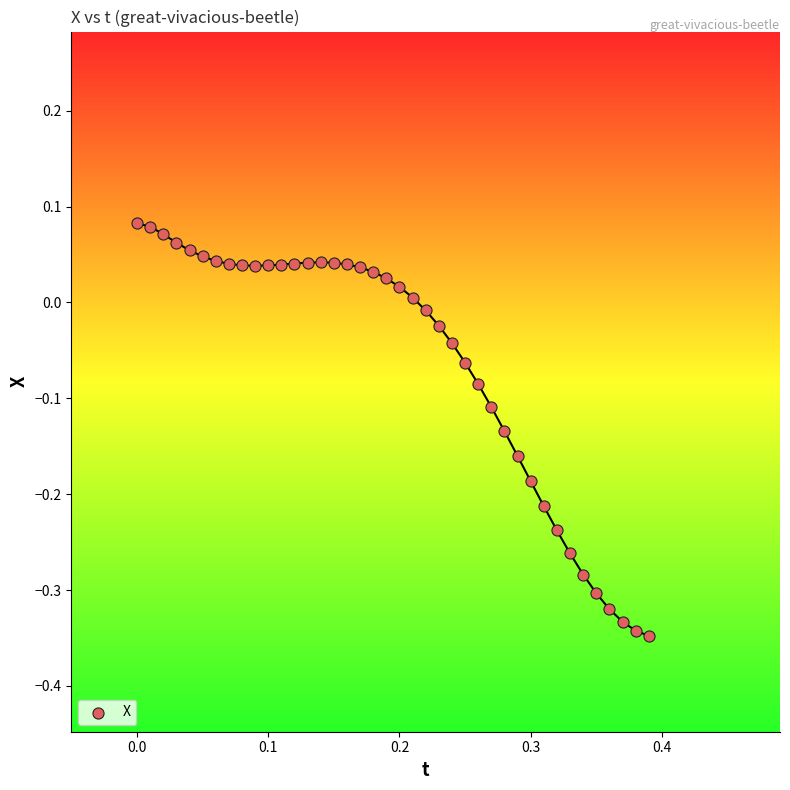

What is the range of X values (max minus min)?

0.4